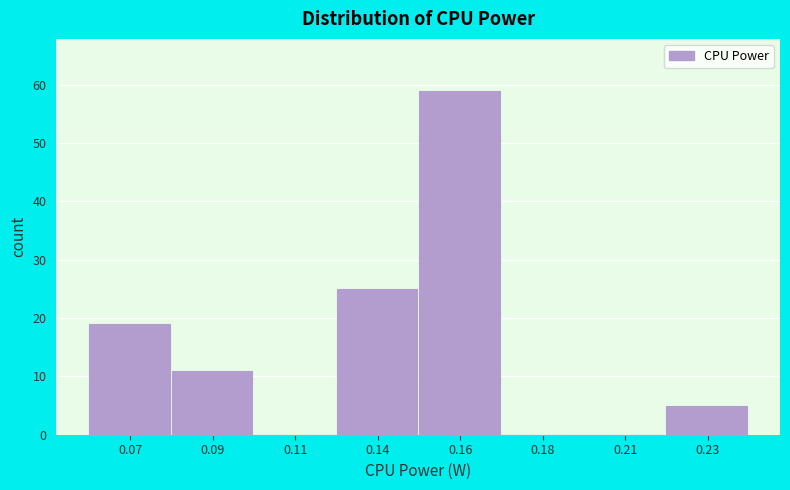

Reading left to right, what are all the values shown in this chart?

0.07=19	0.09=11	0.11=0	0.14=25	0.16=59	0.18=0	0.21=0	0.23=5